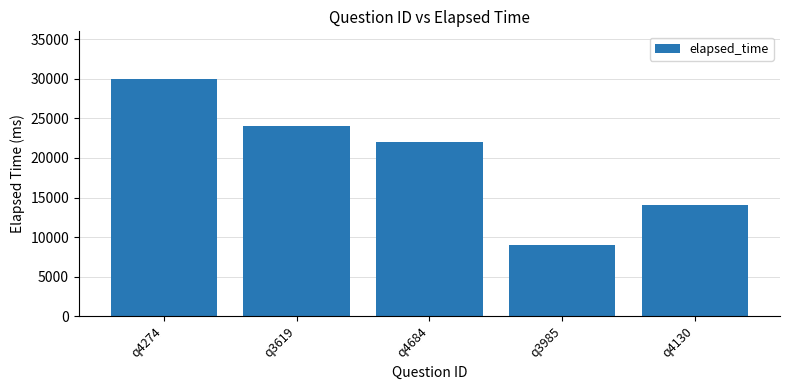

Between q4684 and q3619, which is larger?

q3619